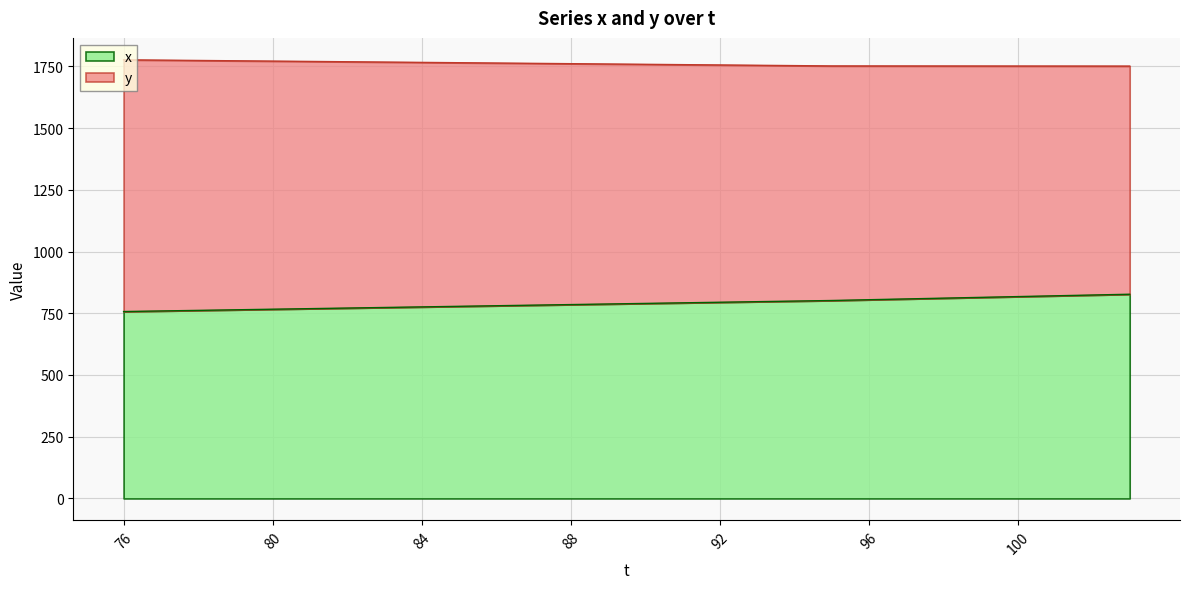

At which category does the chart reach its minimum across all series?

76